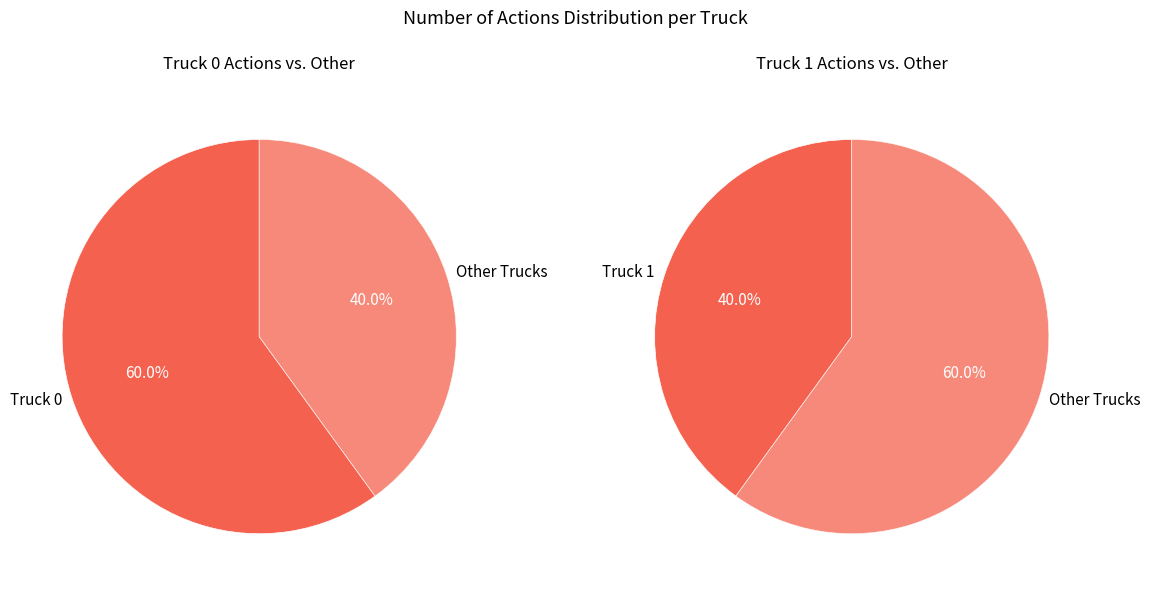

Count the number of slices in the pie.

2